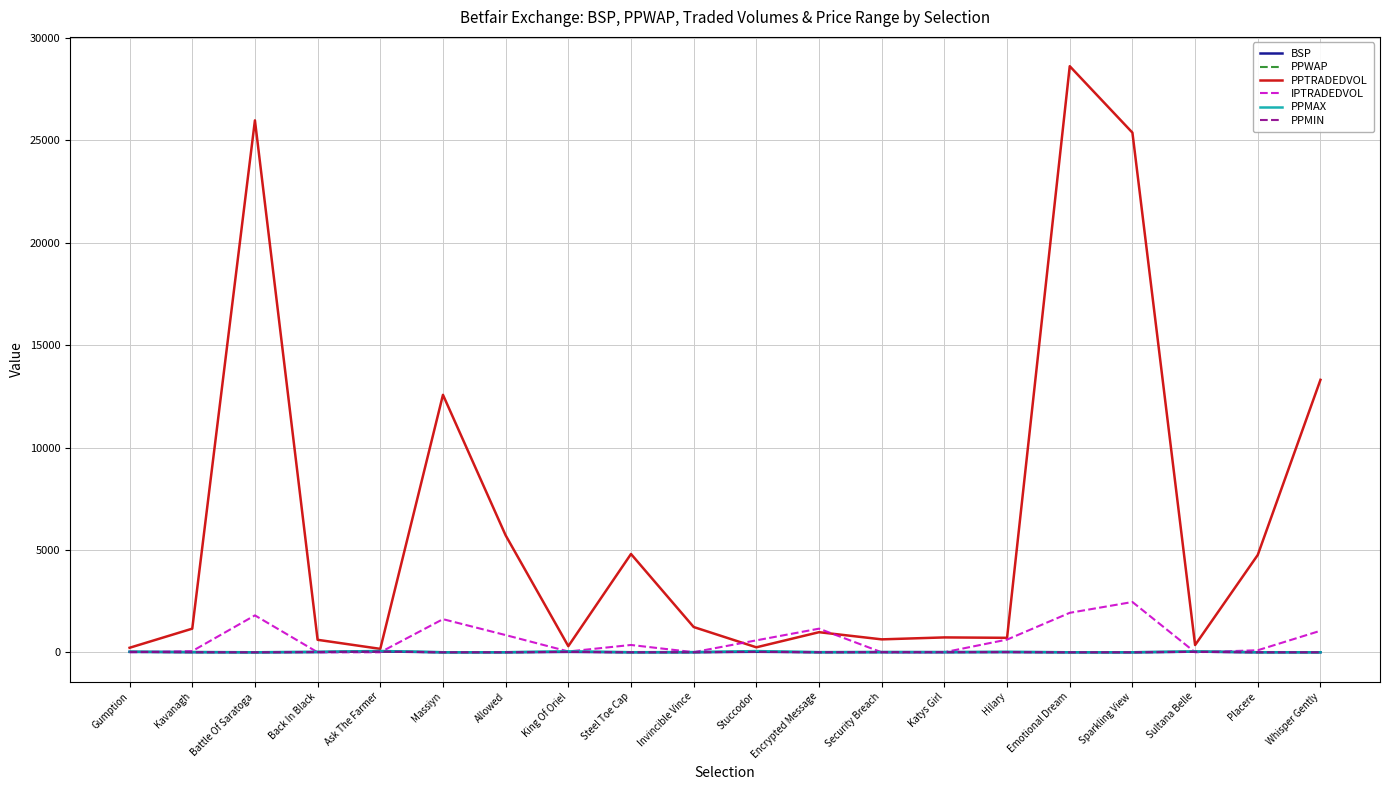

How many lines are shown in the chart?

6